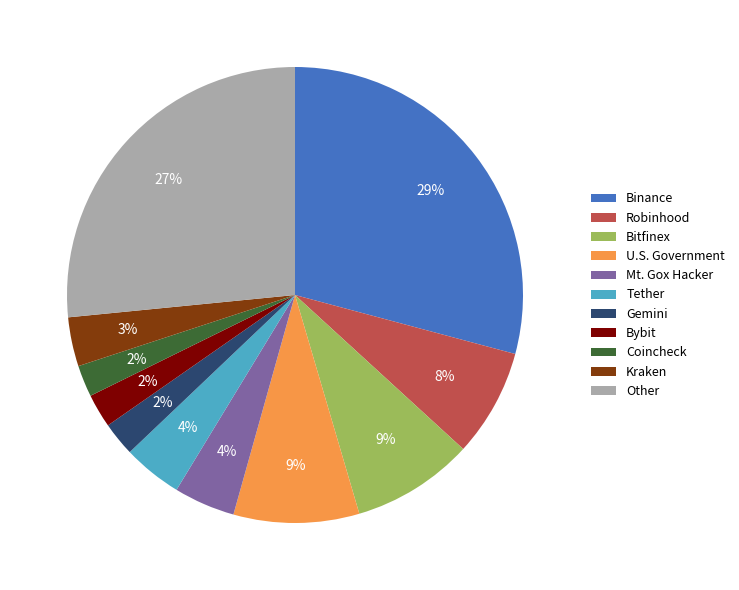

Which slice is the largest?

Binance